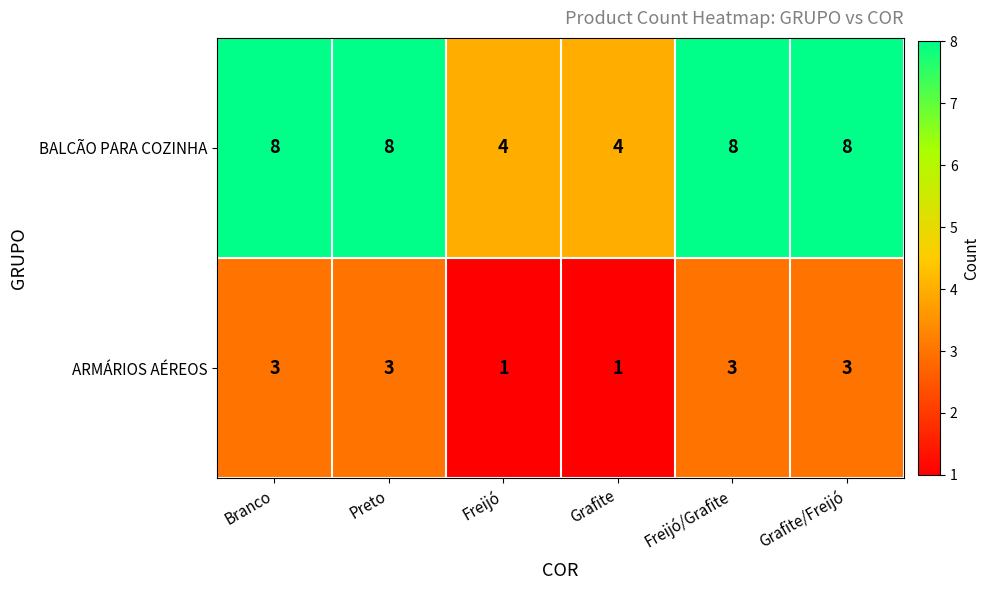

Which series has the largest total across all categories?

BALCÃO PARA COZINHA